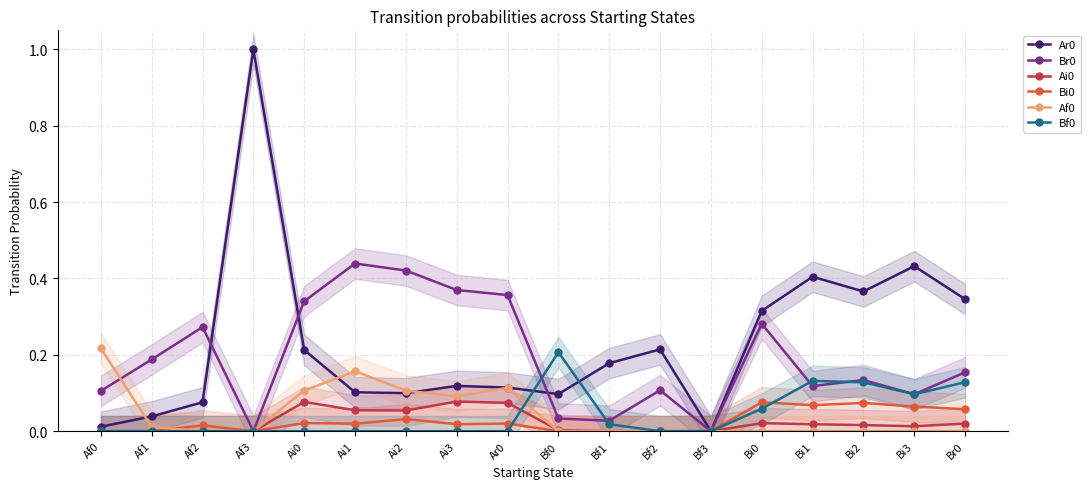

What is the spread (max minus min) of values at Af1?

0.2